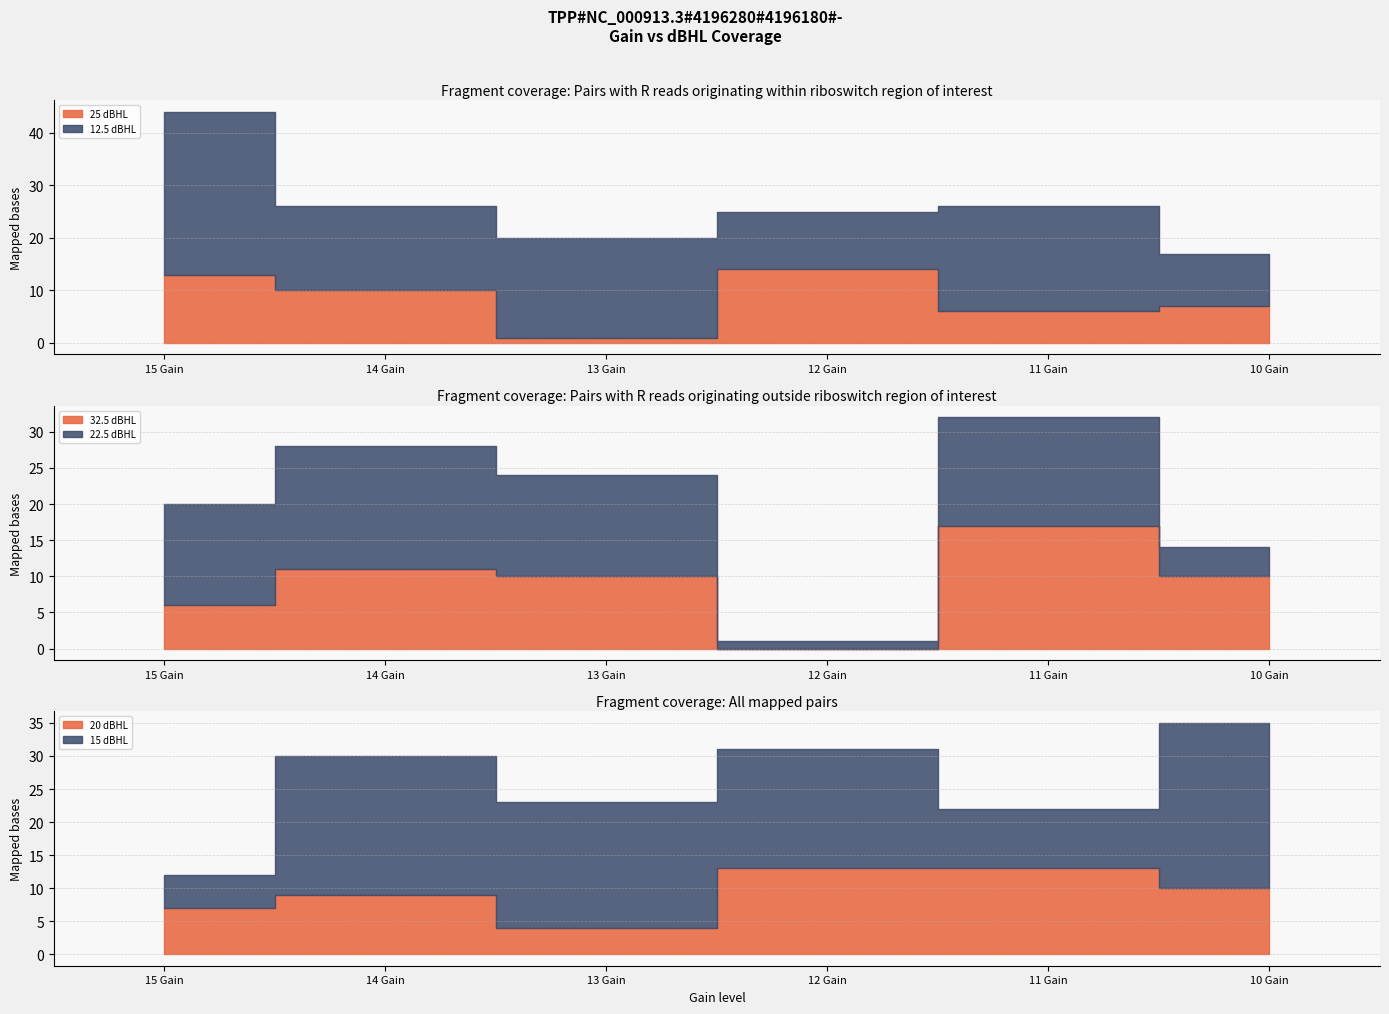

What is the difference between the second highest and second lowest values in the 22.5 dBHL series?

11